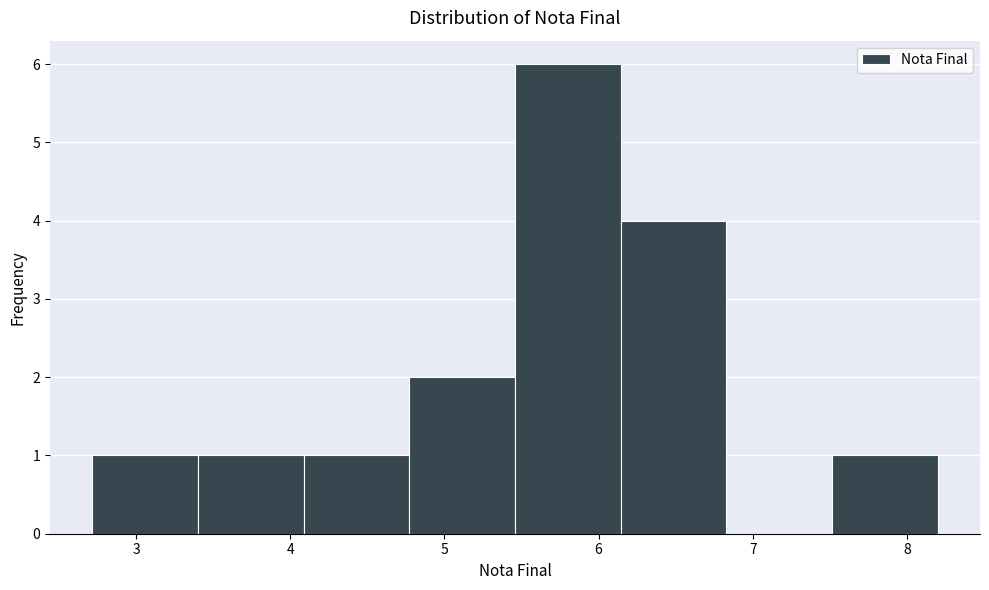

Reading left to right, transcribe this chart: for each bar, give the range it covers on the x-axis and its height. Neither the bar edges nor the heights are printed on the chart, so give them approximately, as read against the axes.

2.7 to 3.4: 1
3.4 to 4.1: 1
4.1 to 4.8: 1
4.8 to 5.5: 2
5.5 to 6.1: 6
6.1 to 6.8: 4
6.8 to 7.5: 0
7.5 to 8.2: 1